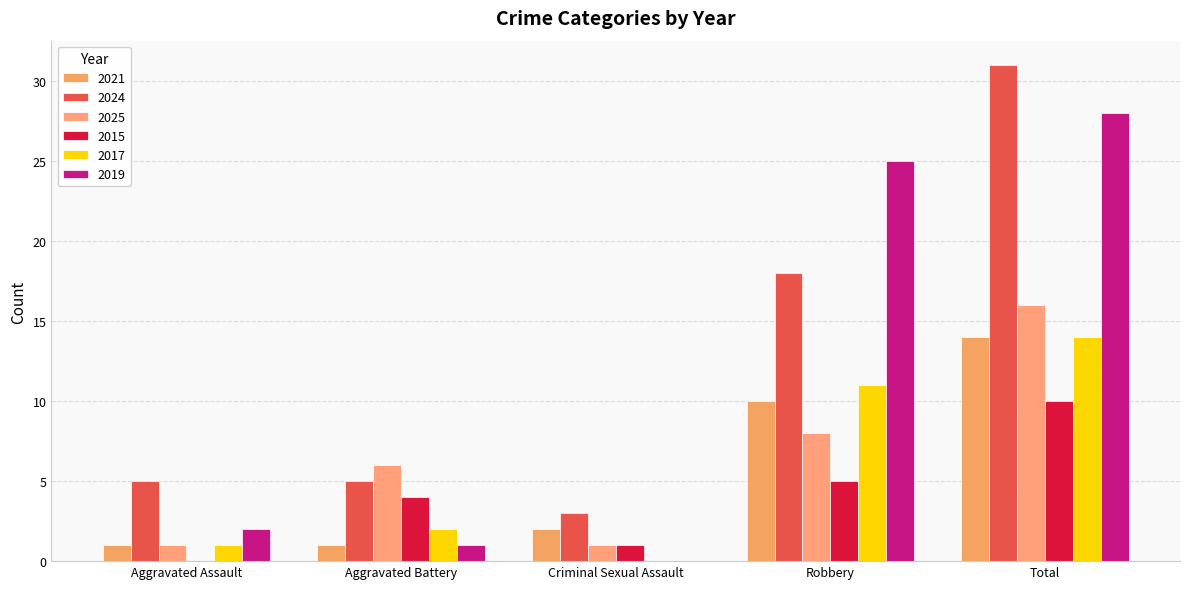

How many values in 2015 are above zero?

4